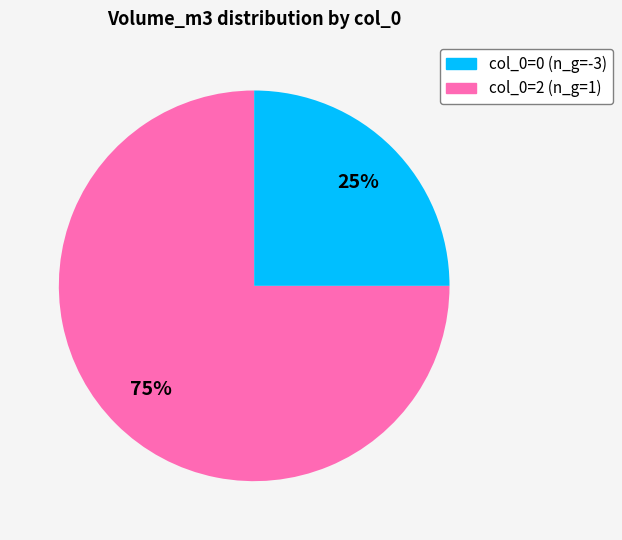

Does any single category account for the majority?

Yes